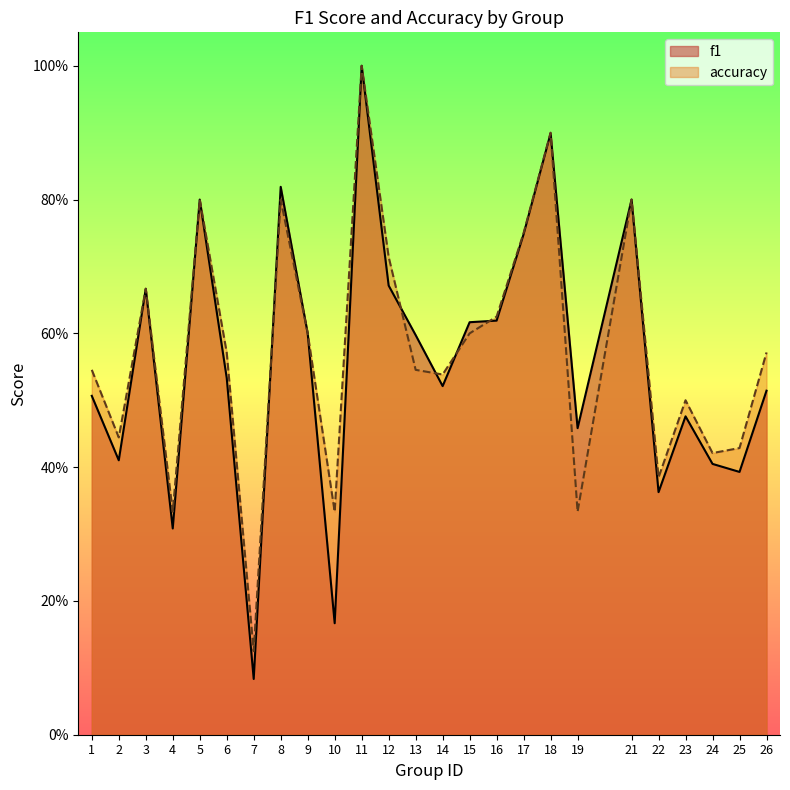

At which label does f1 reach its minimum?

7